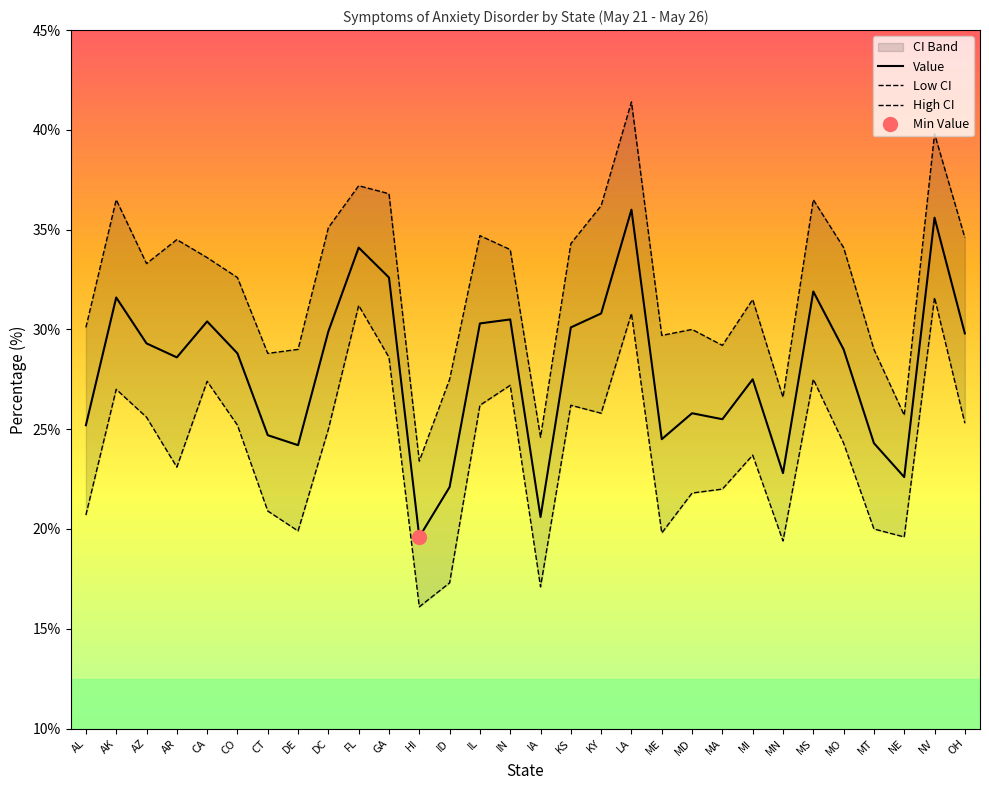

List the labels in order of Value value, smallest first.

HI, IA, ID, NE, MN, DE, MT, ME, CT, AL, MA, MD, MI, AR, CO, MO, AZ, OH, DC, KS, IL, CA, IN, KY, AK, MS, GA, FL, NV, LA